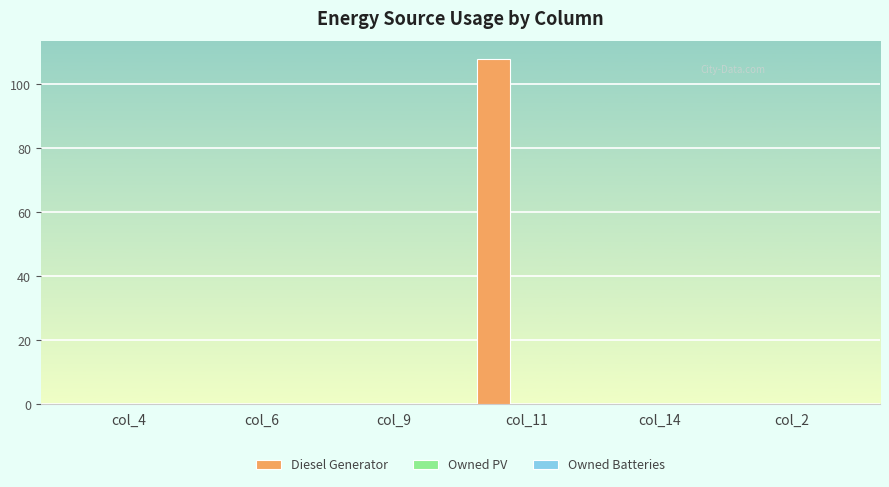

Reading left to right, extract all data points from this chart.

col_4=0	col_6=0	col_9=0	col_11=108	col_14=0	col_2=0